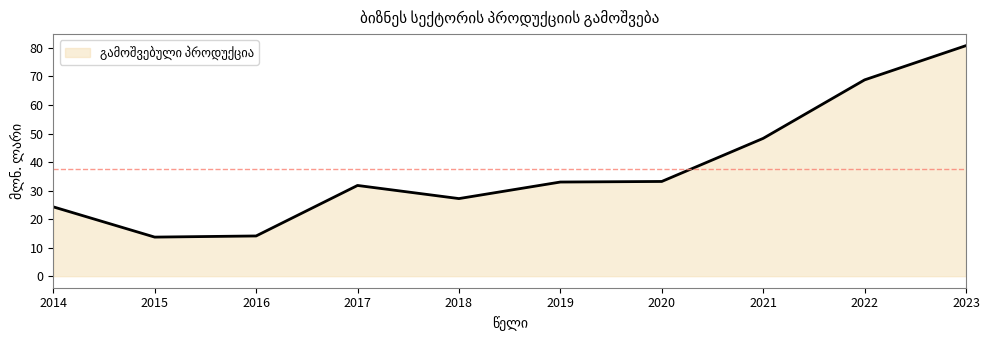

What is the change in value from 2018 to 2022?

+41.6